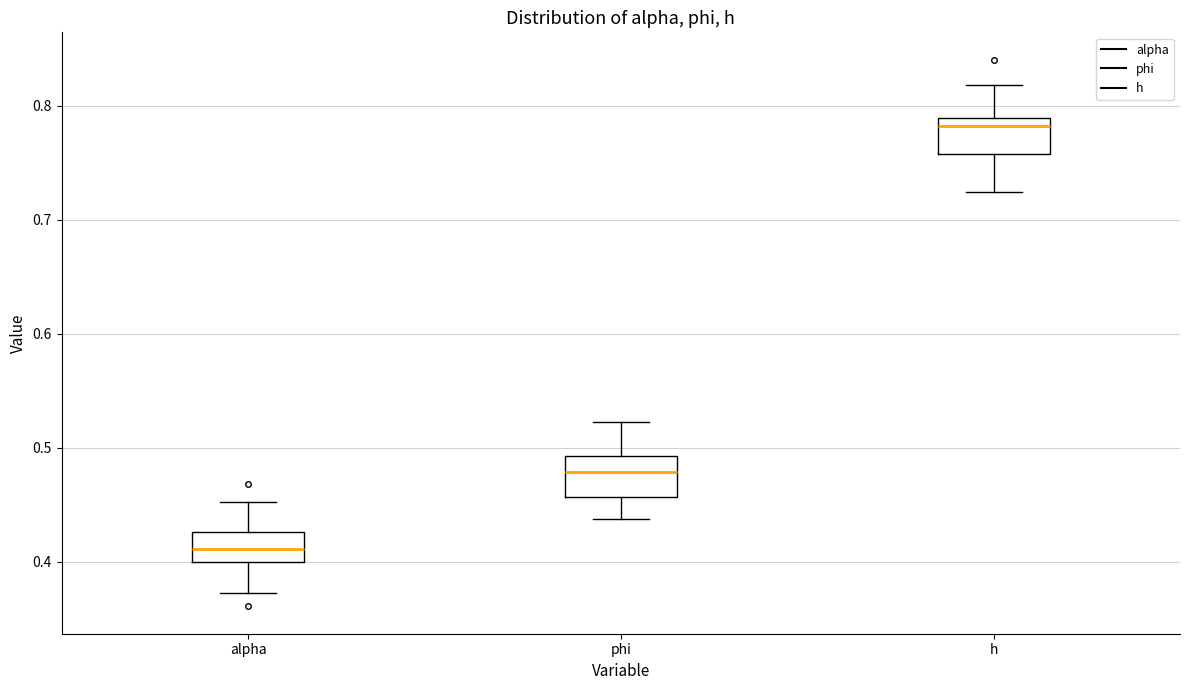

Which box has the lowest median line?

alpha